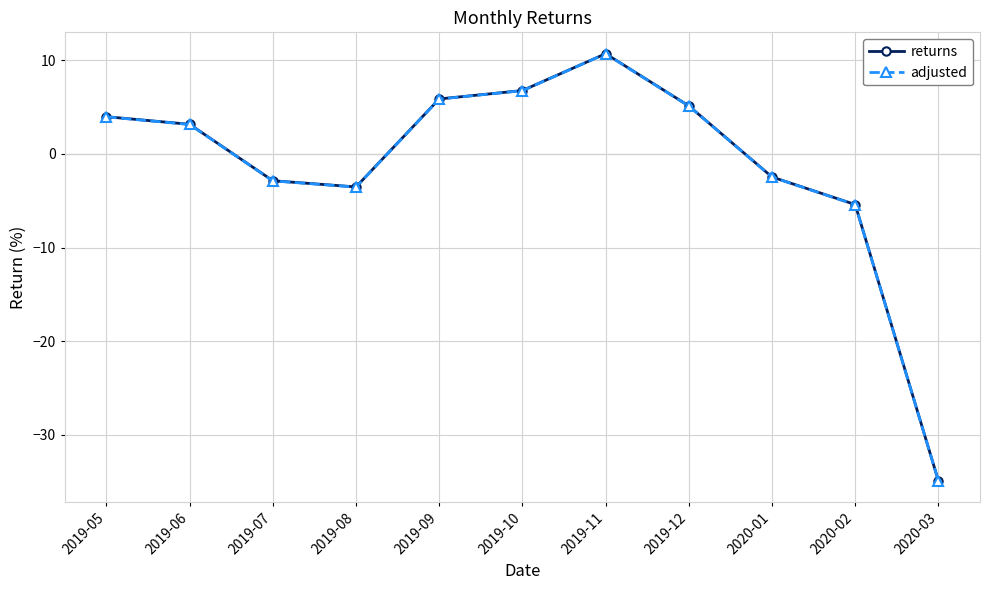

True or false: returns has more than 0 interior local peaks.

True